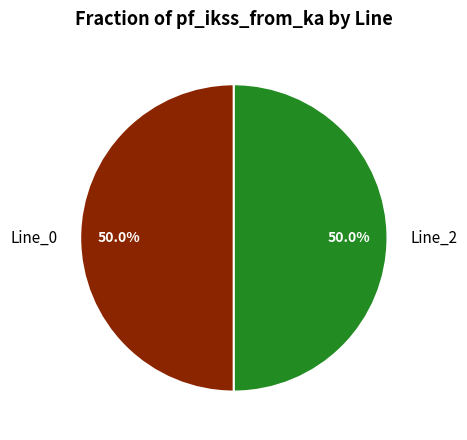

What portion of the pie excludes Line_2?

50.0%